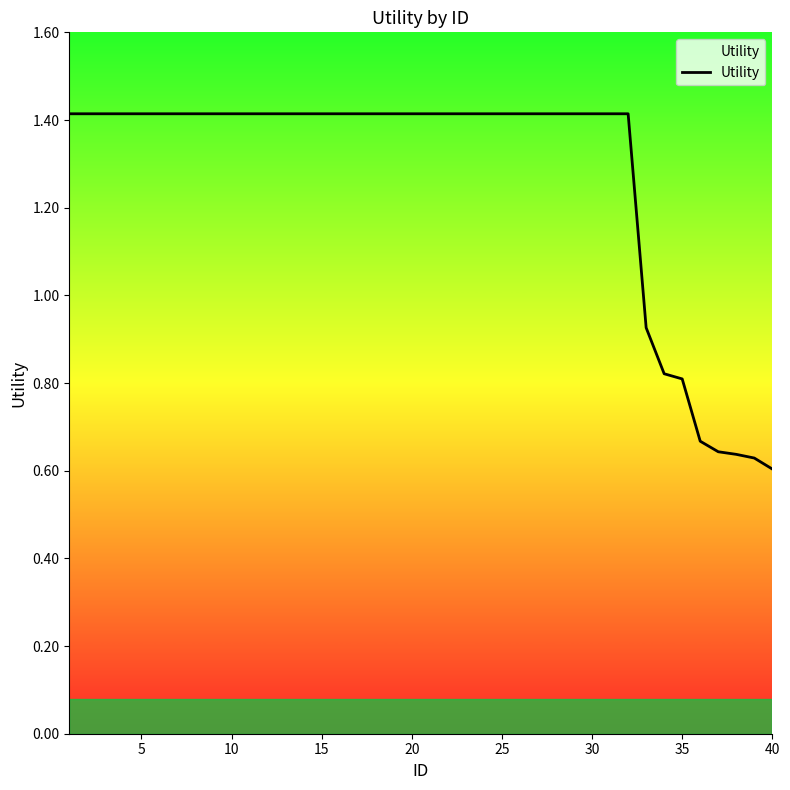

What is the greatest value displayed?

1.4